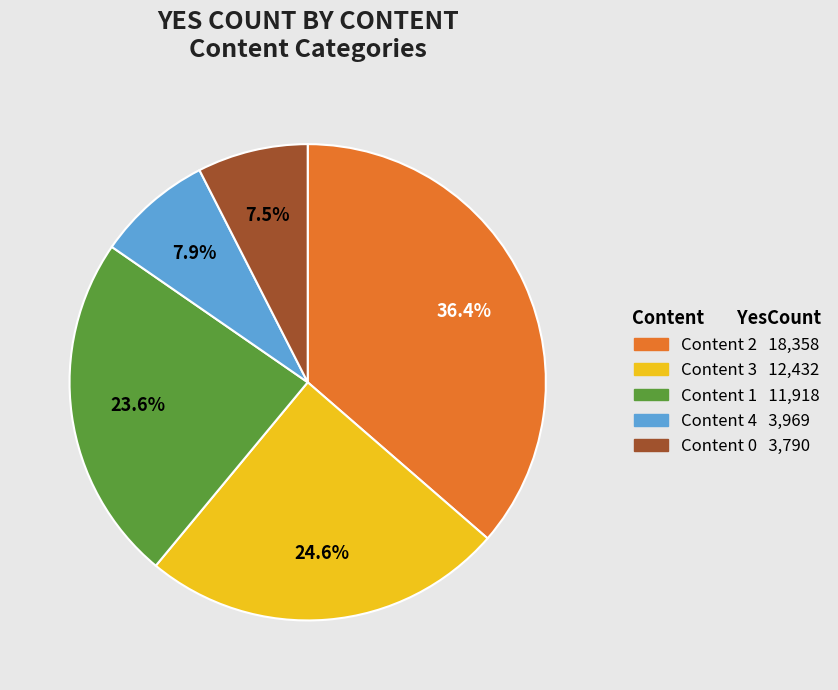

Is there any slice that represents more than half of the pie?

No